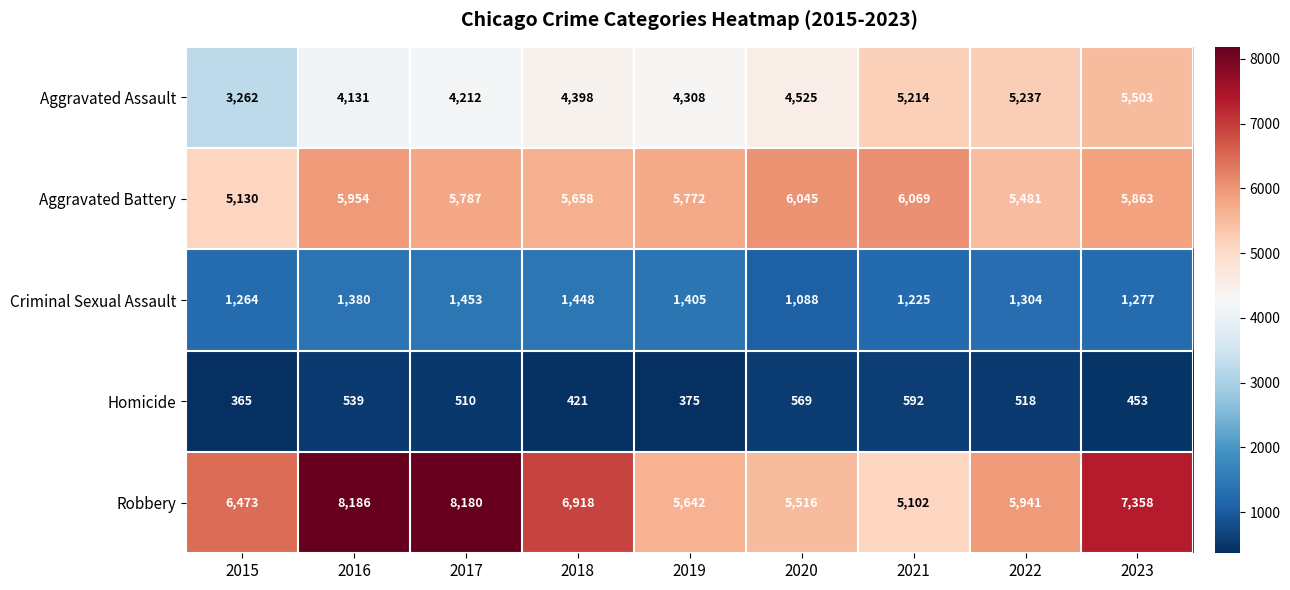

What is the difference between the highest and lowest values at 2018?

6497